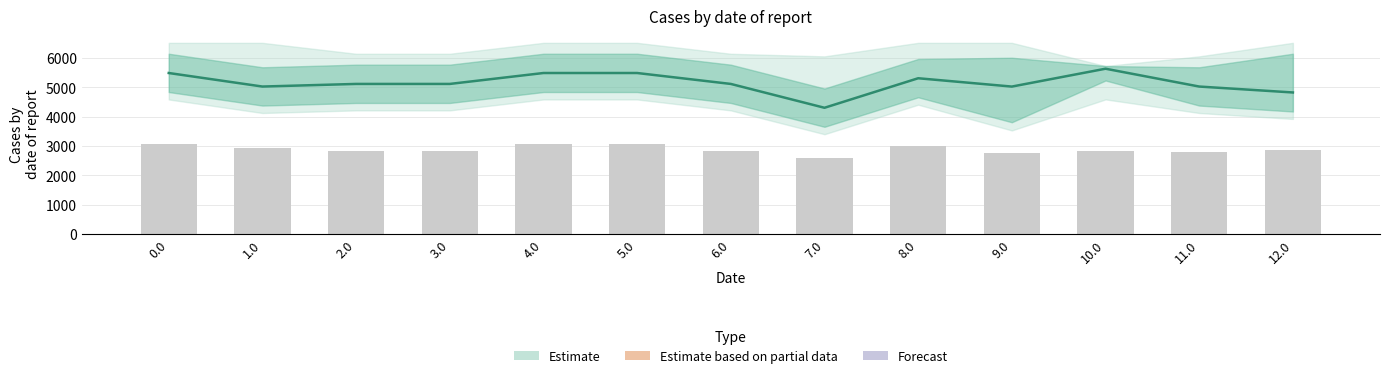

Is the value of upper_outer at 5.0 greater than the value of upper_inner at 3.0?

Yes